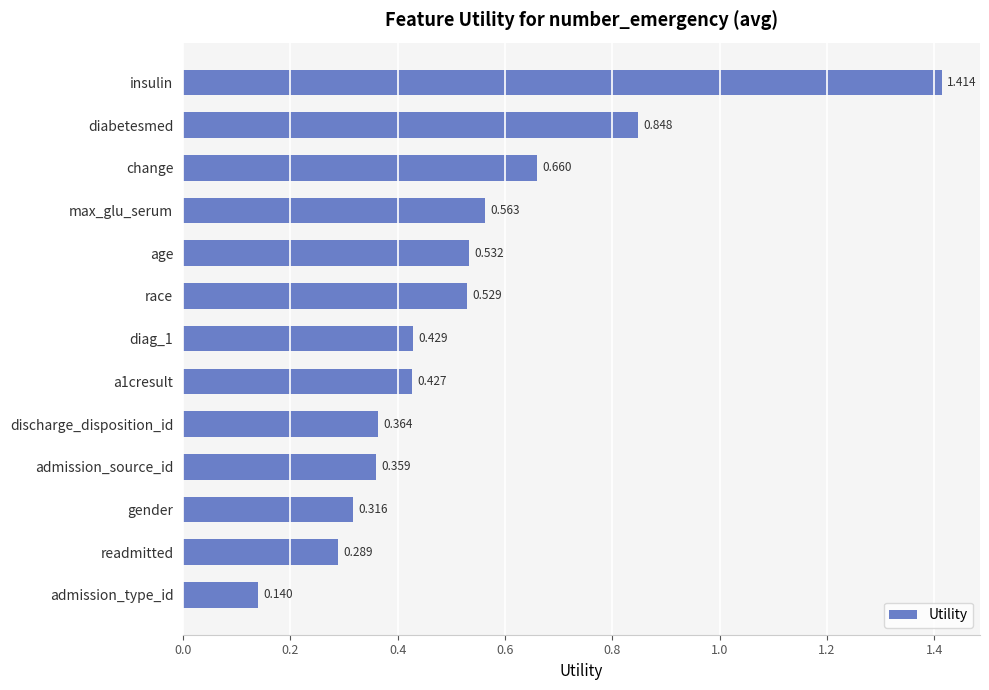

How many values are between 0 and 1?

12